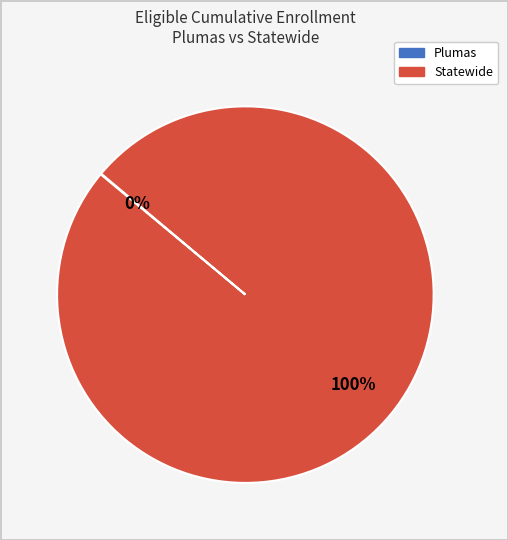

What percentage is the Statewide slice, to the nearest percent?

100%